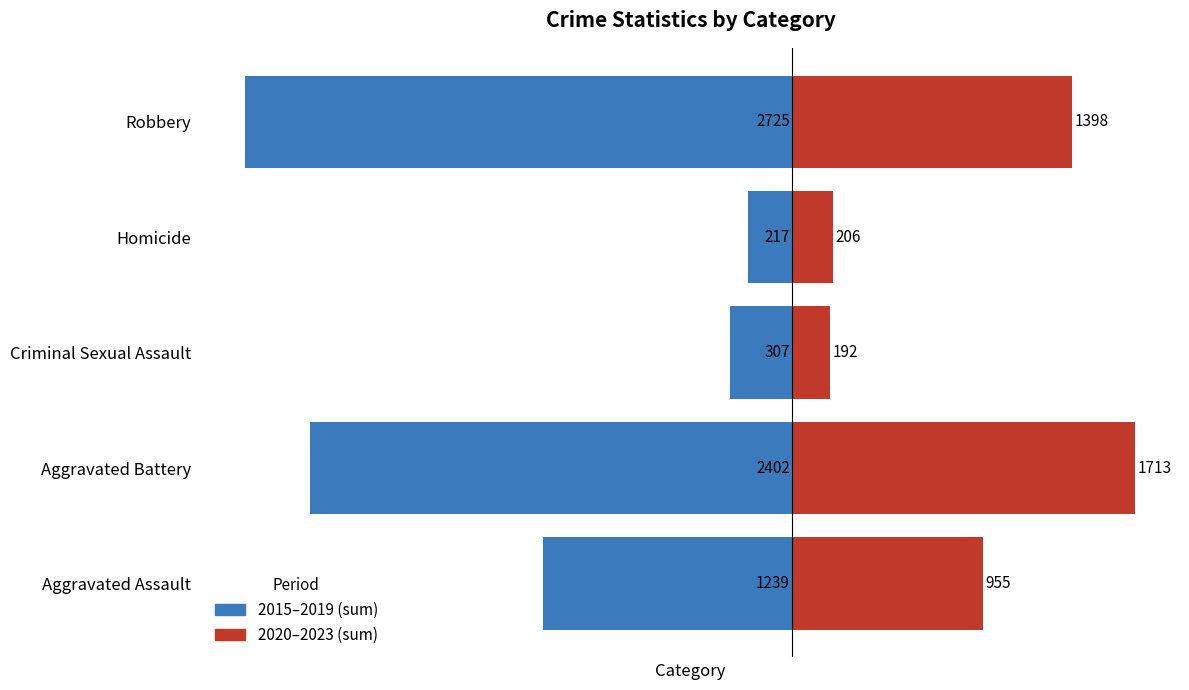

What is the lowest value of the 2015–2019 (sum) series?

-2725